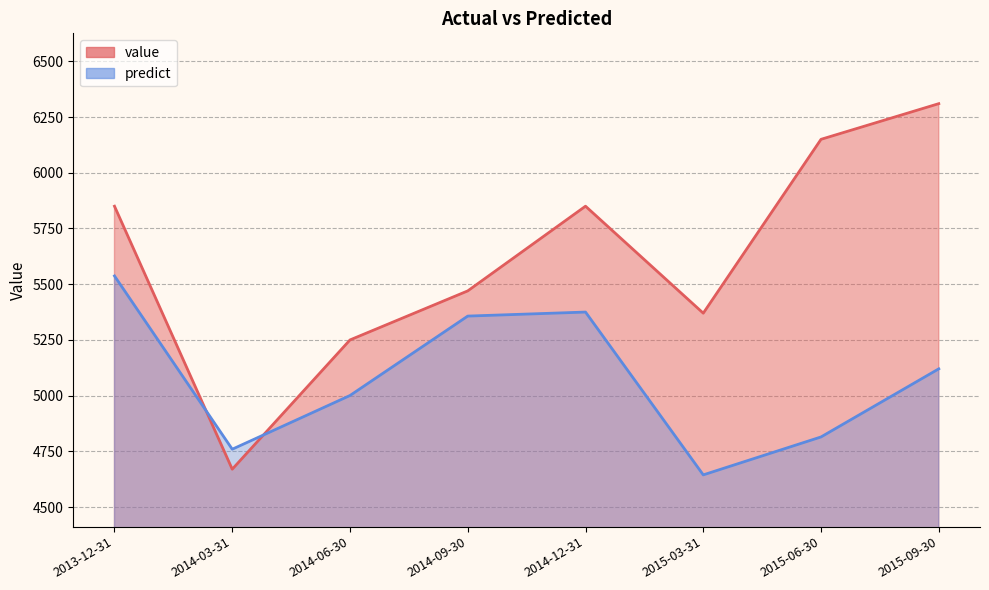

What is the label of the 4th point from the left?

2014-09-30